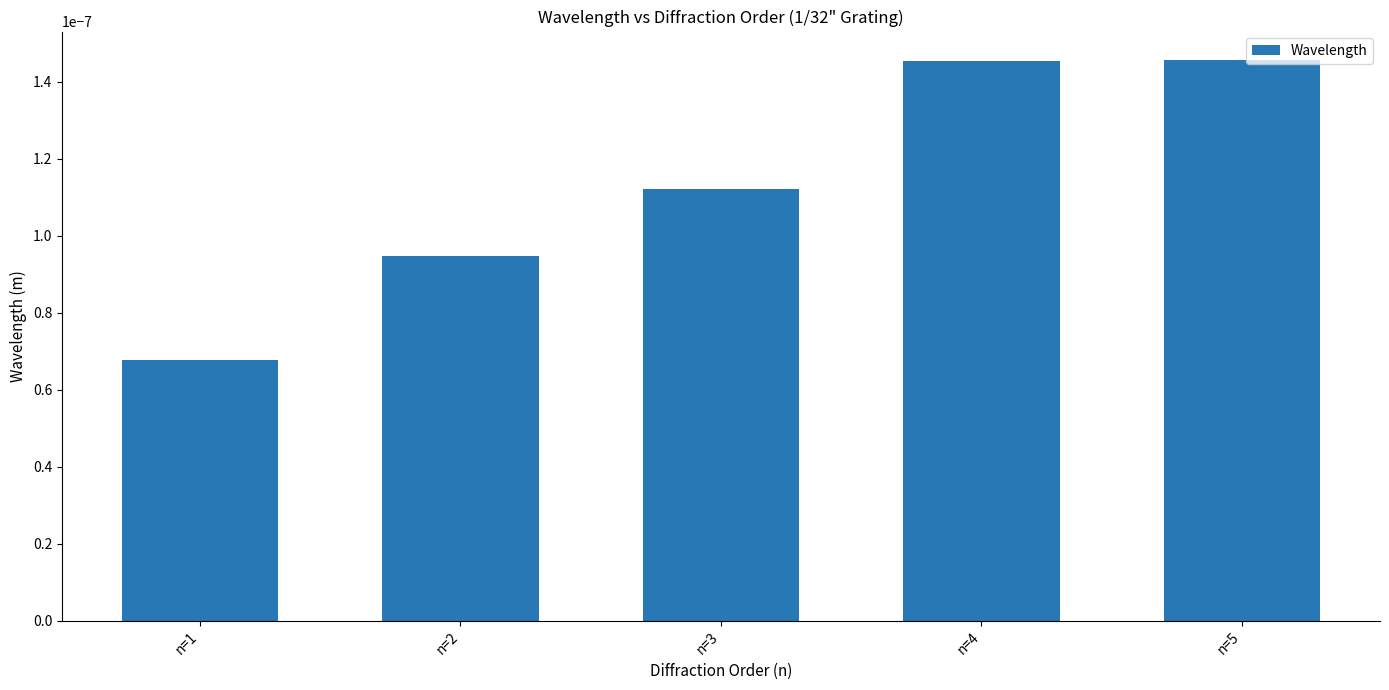

Which category has the lowest value across all series?

n=1